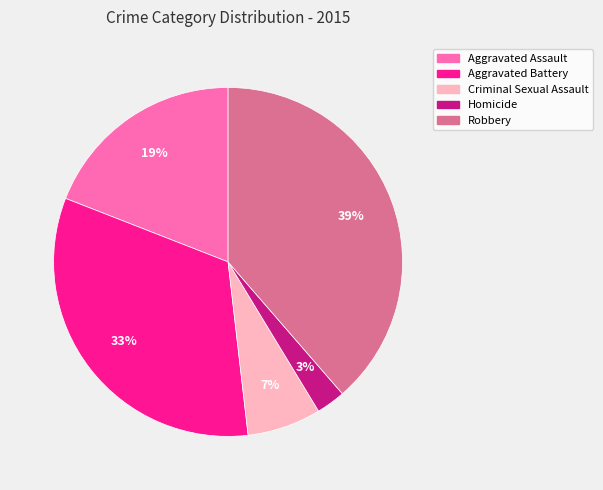

To the nearest percent, what is the average slice percentage?

20%